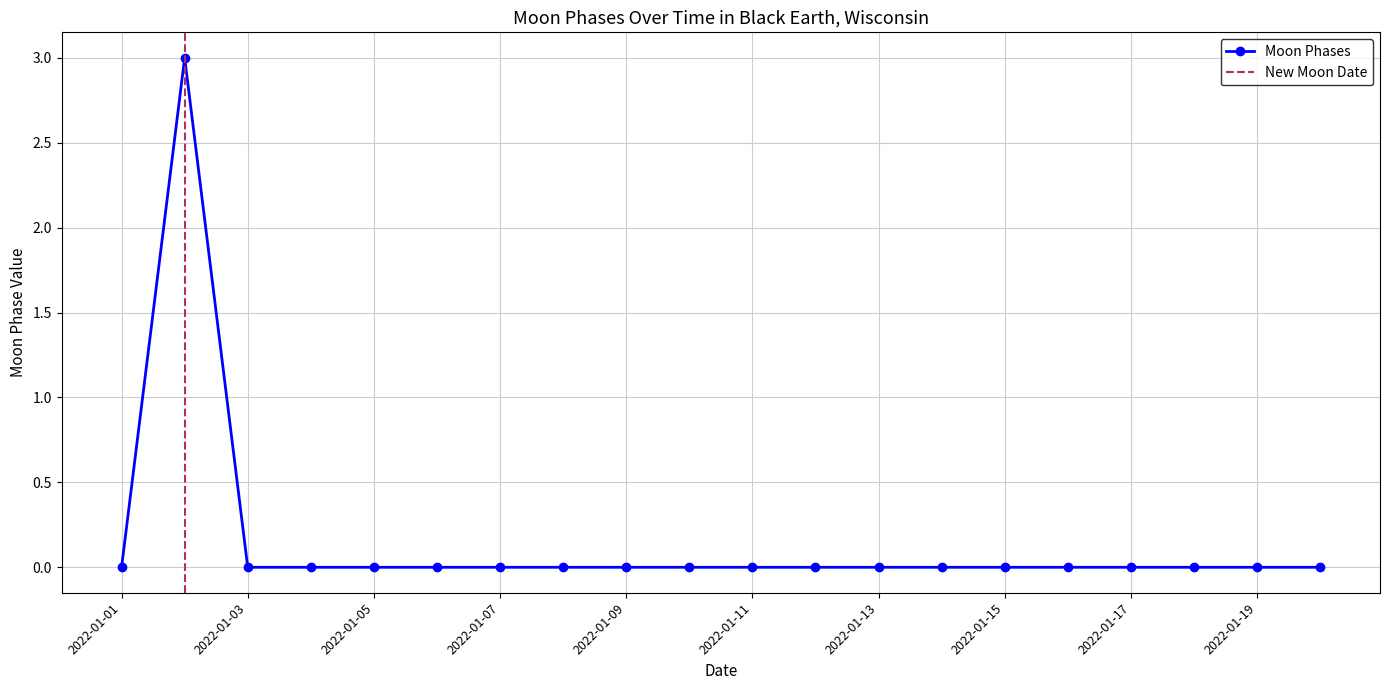

What is the greatest value displayed?

3